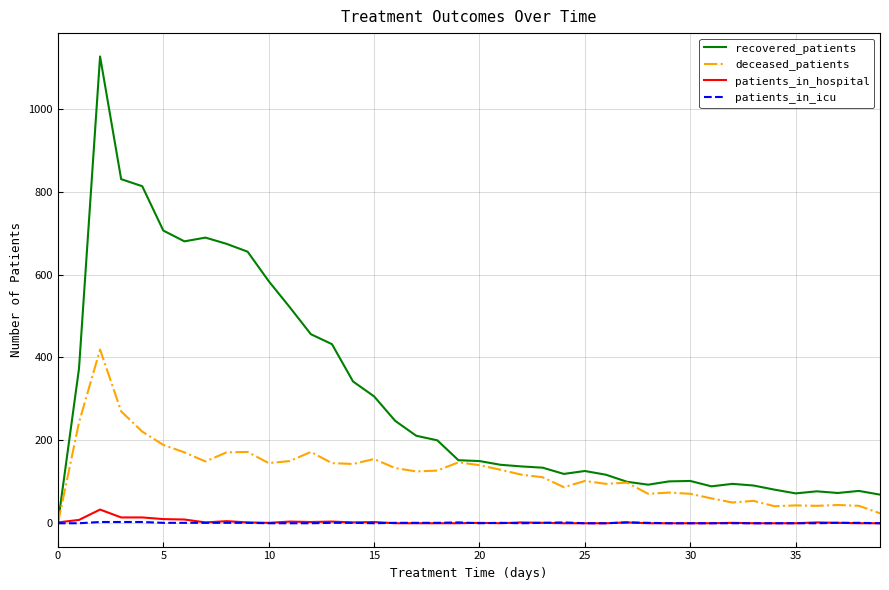

Does the chart display data point markers on the line(s)?

No